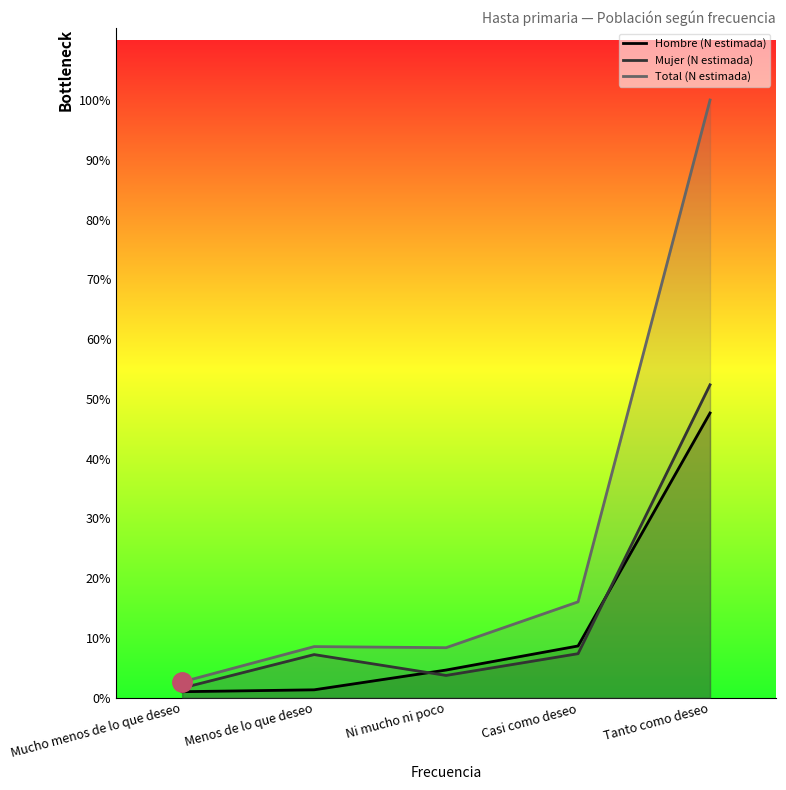

At which category does the chart reach its peak across all series?

Tanto como deseo